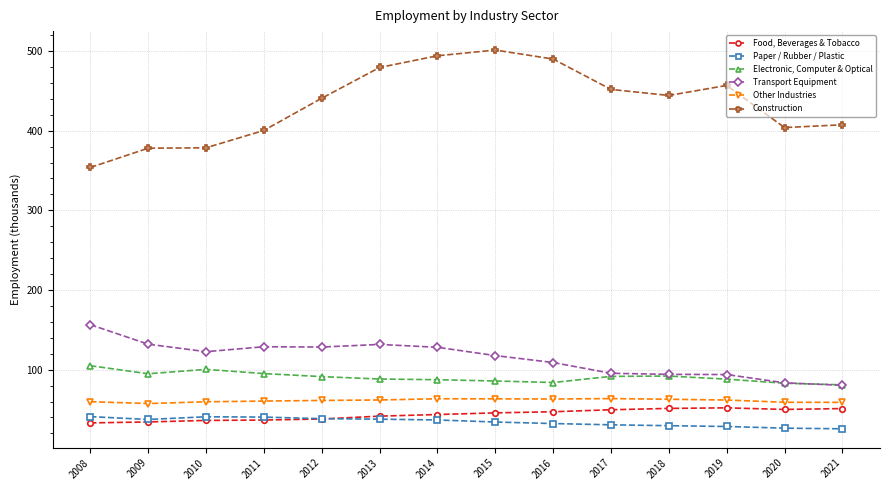

At 2012, list the series in order from largest to smallest.

Construction, Transport Equipment, Electronic, Computer & Optical, Other Industries, Paper / Rubber / Plastic, Food, Beverages & Tobacco